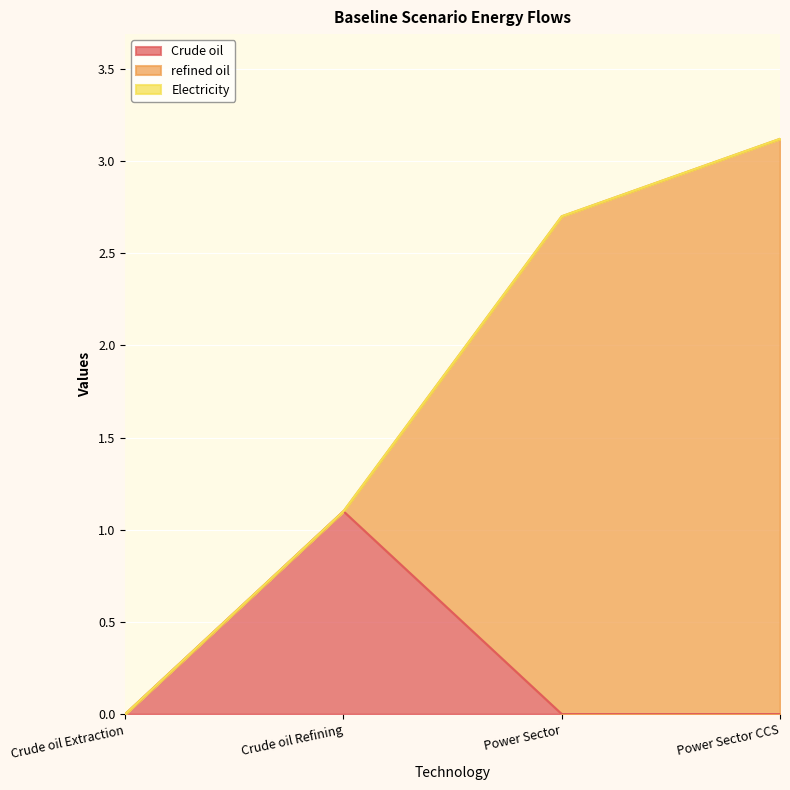

True or false: Electricity and Crude oil intersect in this chart.

False